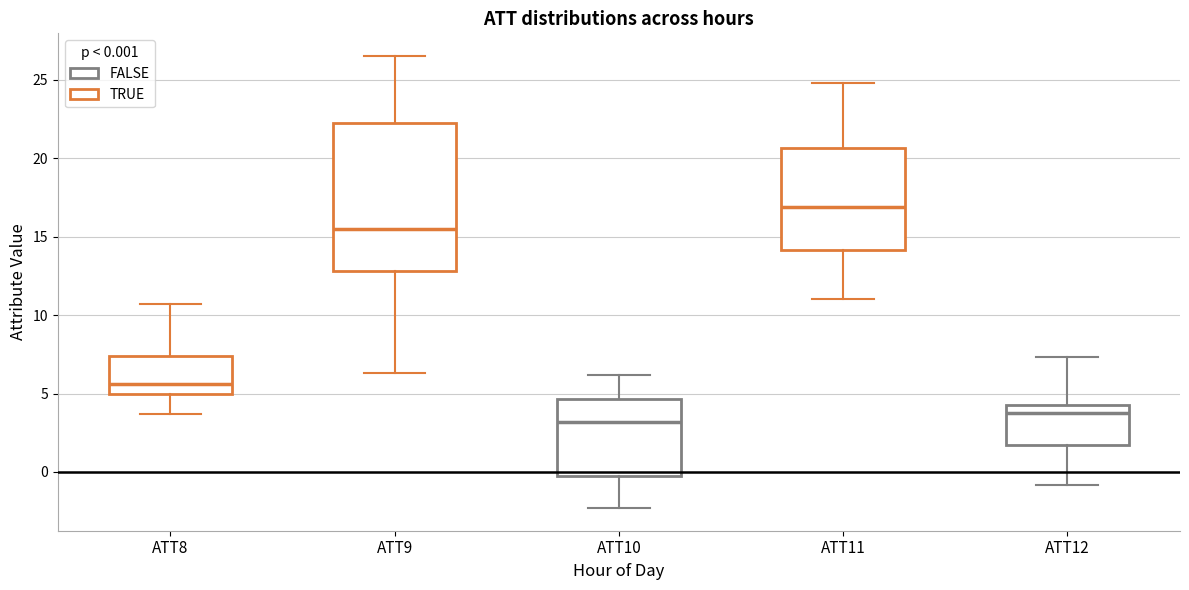

Reading left to right, read every box against the y-axis: the position of its median line, the range the box covers, and the ends of its whiskers. The values are not printed on the chart, so give them approximately, as read against the axis.

ATT8: median 5.5, box 5.0 to 7.5, whiskers 3.5 to 10.5
ATT9: median 15.5, box 13.0 to 22.5, whiskers 6.5 to 26.5
ATT10: median 3.0, box 0.0 to 4.5, whiskers -2.5 to 6.0
ATT11: median 17.0, box 14.0 to 20.5, whiskers 11.0 to 25.0
ATT12: median 4.0, box 1.5 to 4.5, whiskers -1.0 to 7.5